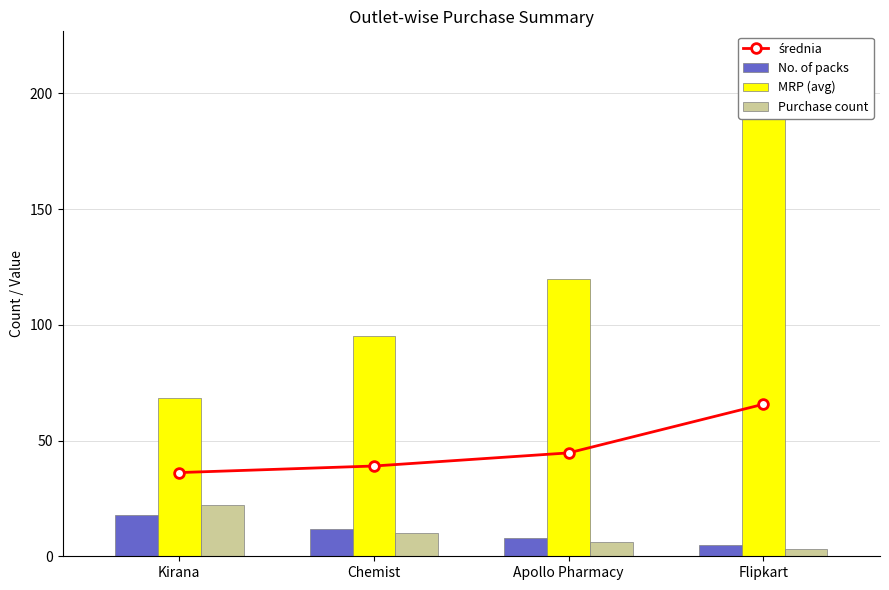

Where is średnia nearest to the value 50?

Apollo Pharmacy